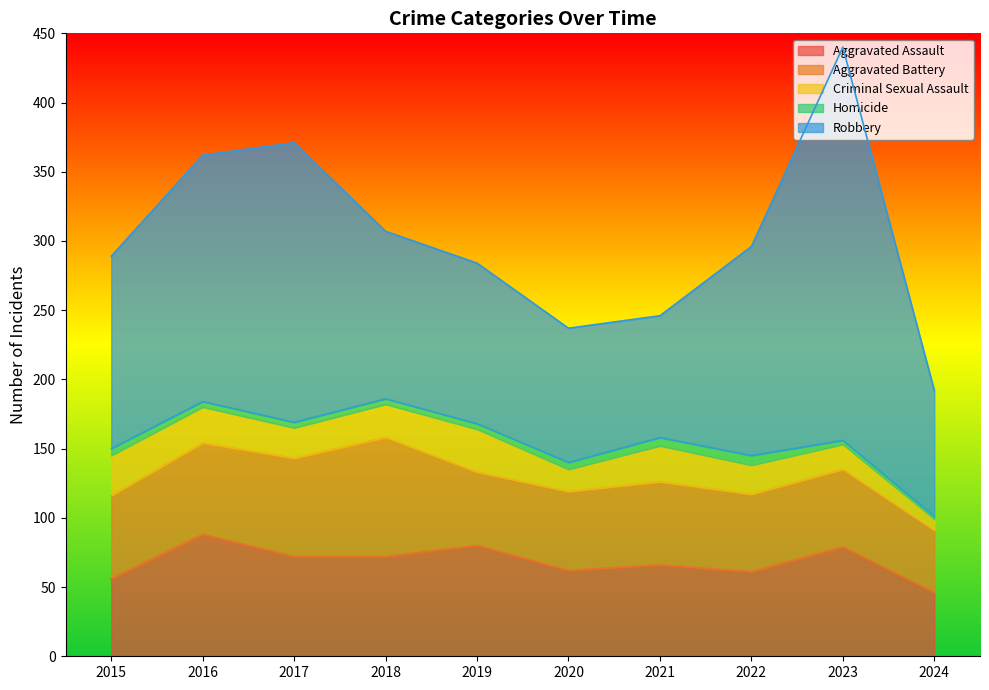

At which category does Robbery reach its first local valley?

2021